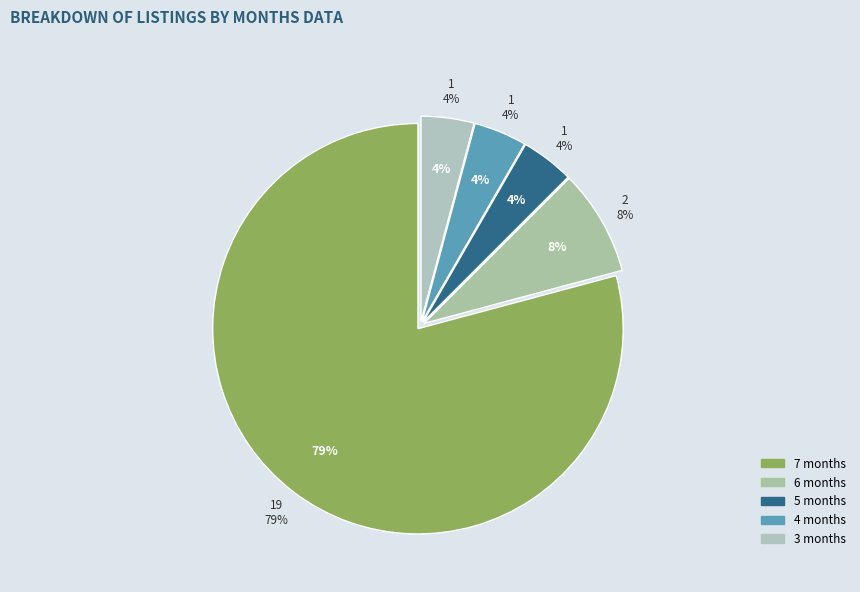

Is 7 months the majority of the pie?

Yes